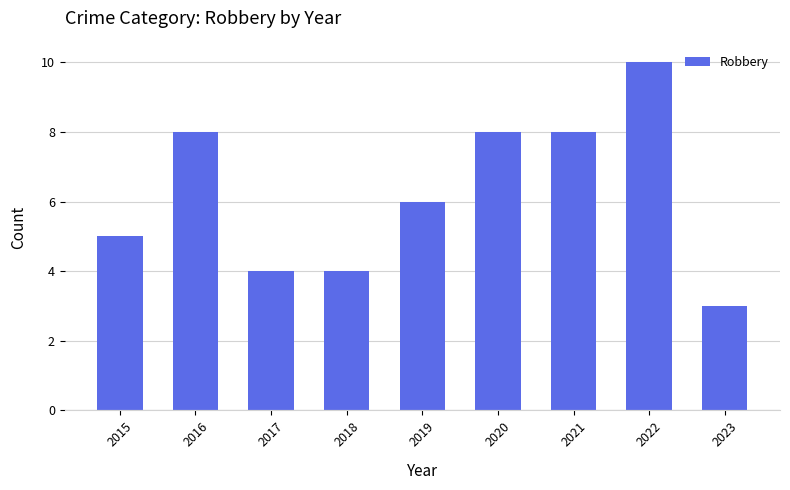

What value does the data have at 2021?

8